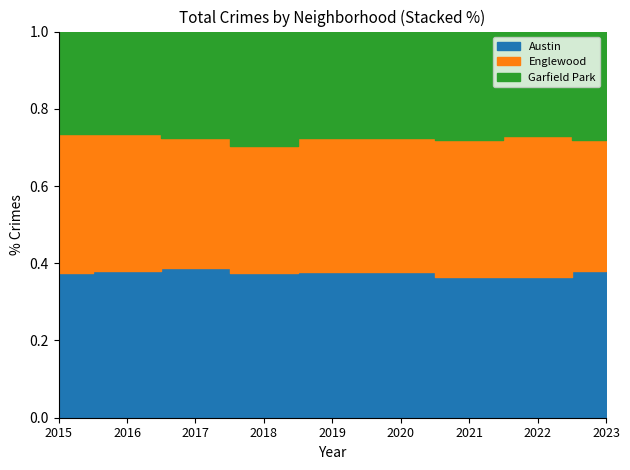

Reading right to left, list all the values displayed in this chart.

Austin: 2023=1349	2022=1541	2021=1695	2020=1959	2019=1792	2018=1912	2017=1972	2016=2086	2015=1719
Englewood: 2023=1198	2022=1554	2021=1659	2020=1801	2019=1654	2018=1672	2017=1725	2016=1948	2015=1641
Garfield Park: 2023=992	2022=1142	2021=1303	2020=1427	2019=1316	2018=1509	2017=1401	2016=1448	2015=1214